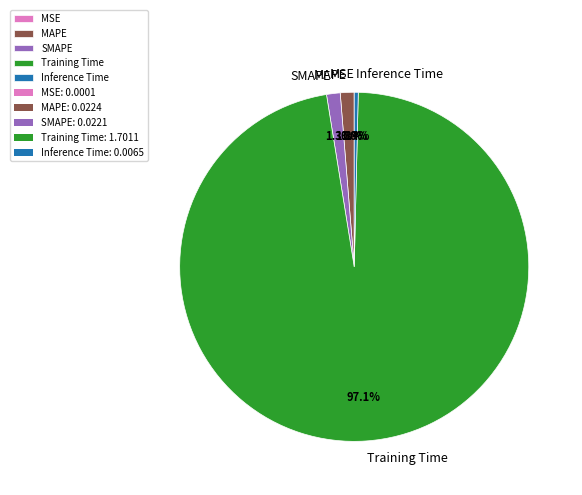

Does any single category account for the majority?

Yes